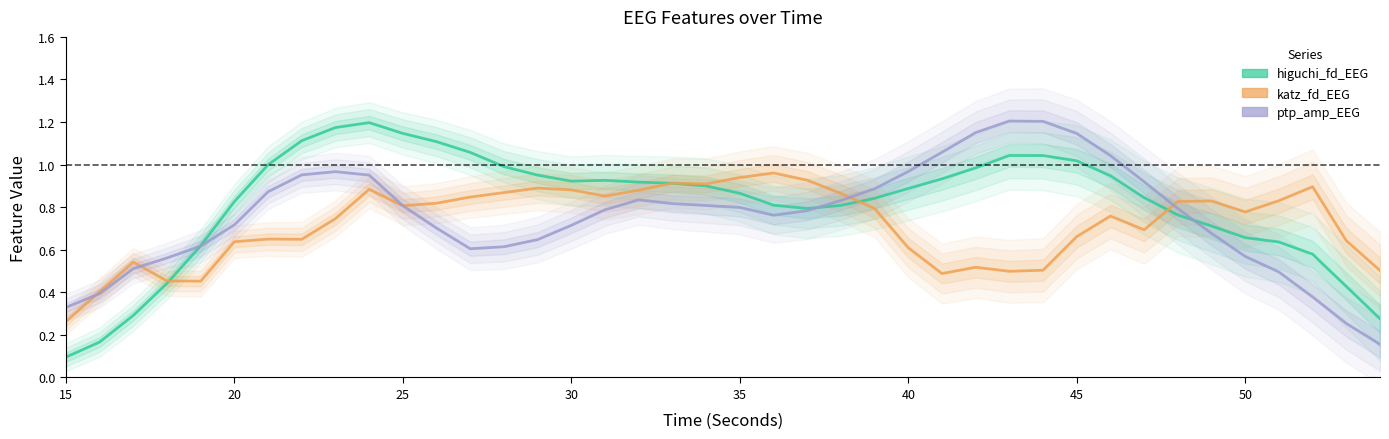

Which series has the widest spread of values?

higuchi_fd_EEG